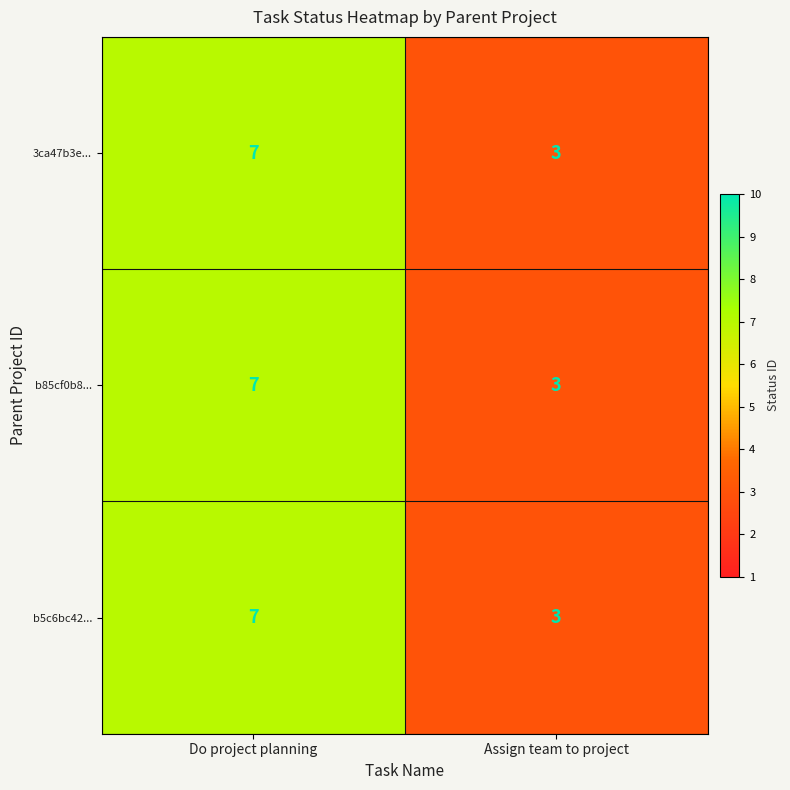

How many data points does each series have?

2